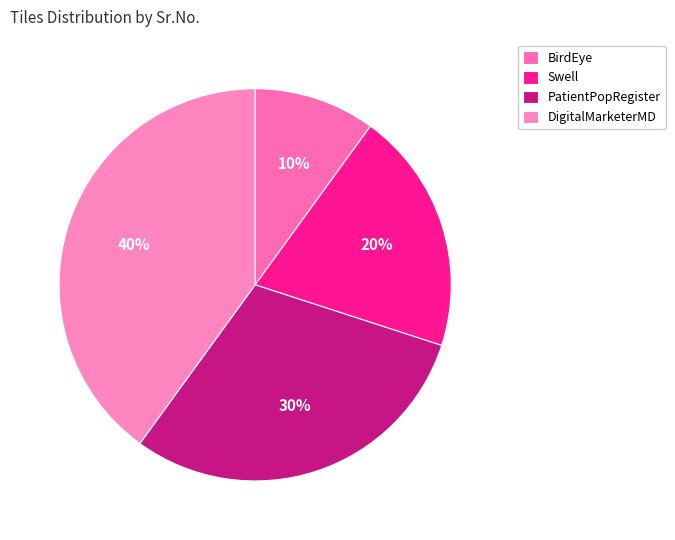

Is there a majority slice in this chart?

No